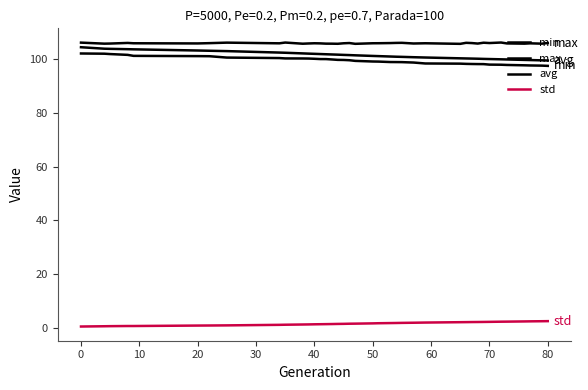

Does the chart display data point markers on the line(s)?

No